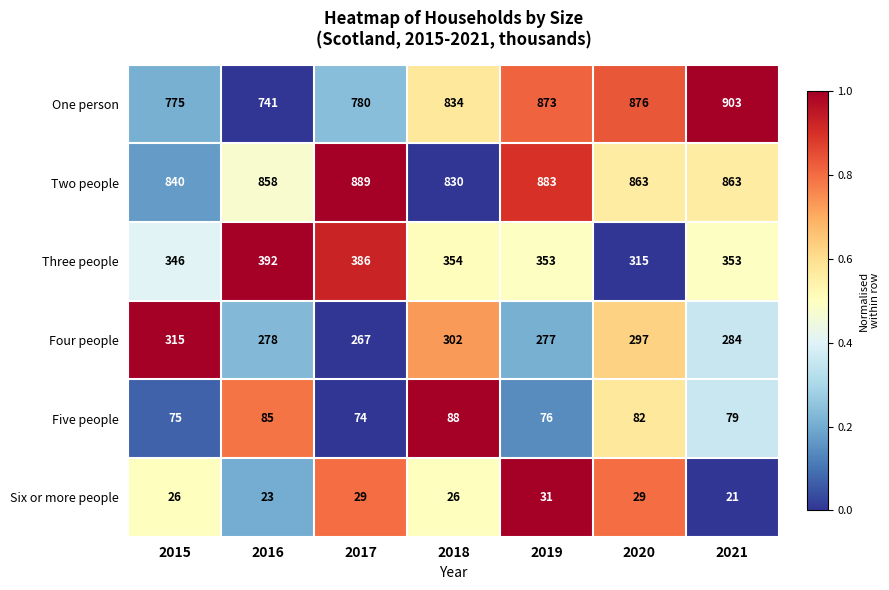

What is the maximum value shown in the chart?

903